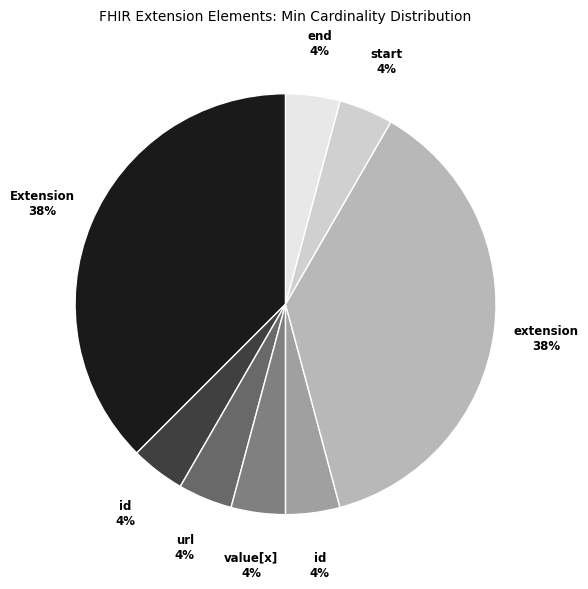

Count the number of slices in the pie.

8